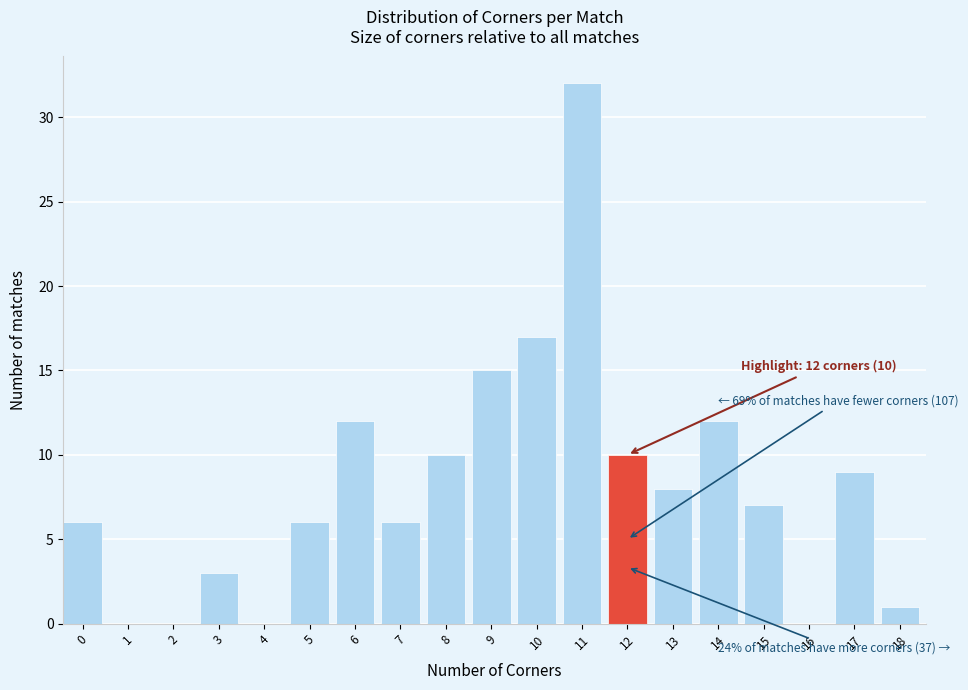

Reading right to left, list all the values displayed in this chart.

18=1	17=9	16=0	15=7	14=12	13=8	12=10	11=32	10=17	9=15	8=10	7=6	6=12	5=6	4=0	3=3	2=0	1=0	0=6